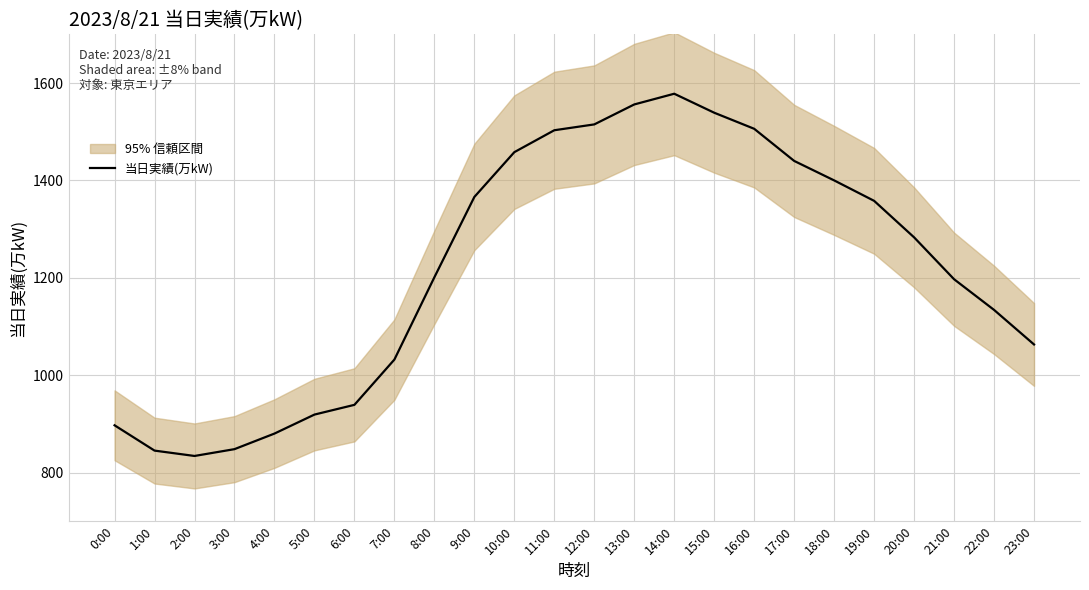

What is the change in value from 16:00 to 20:00?

-223